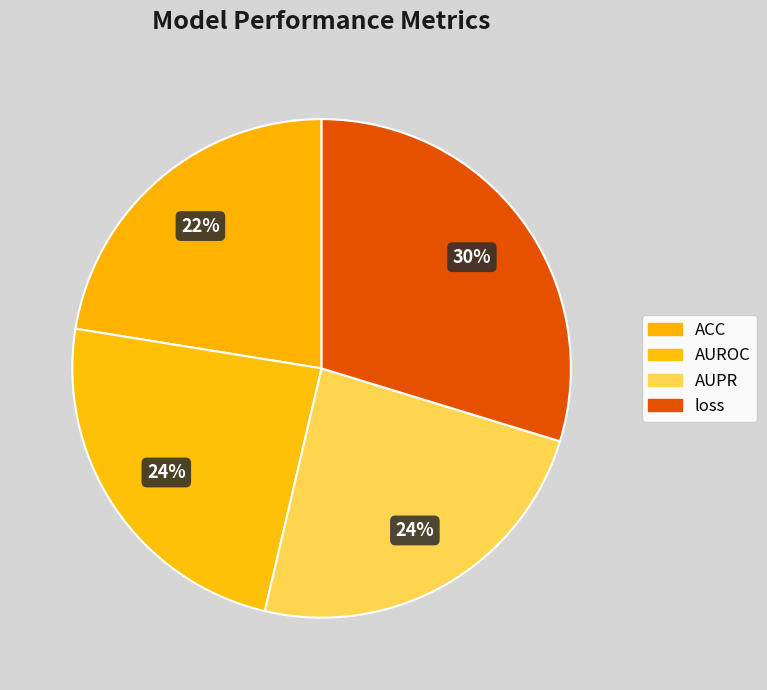

How many segments does this pie chart have?

4